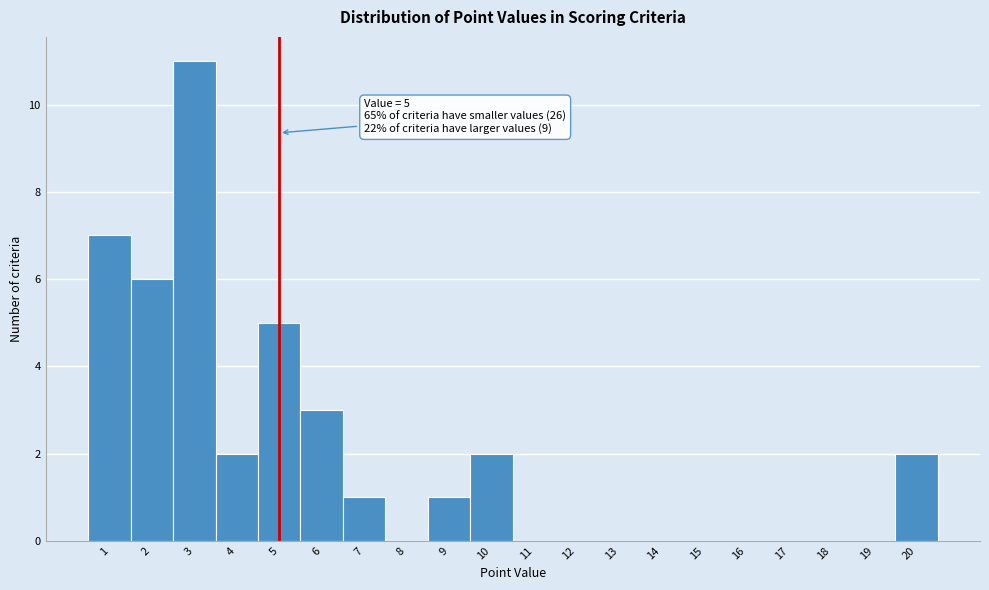

Over which range of the x-axis is the bar tallest?

2.5 to 3.5